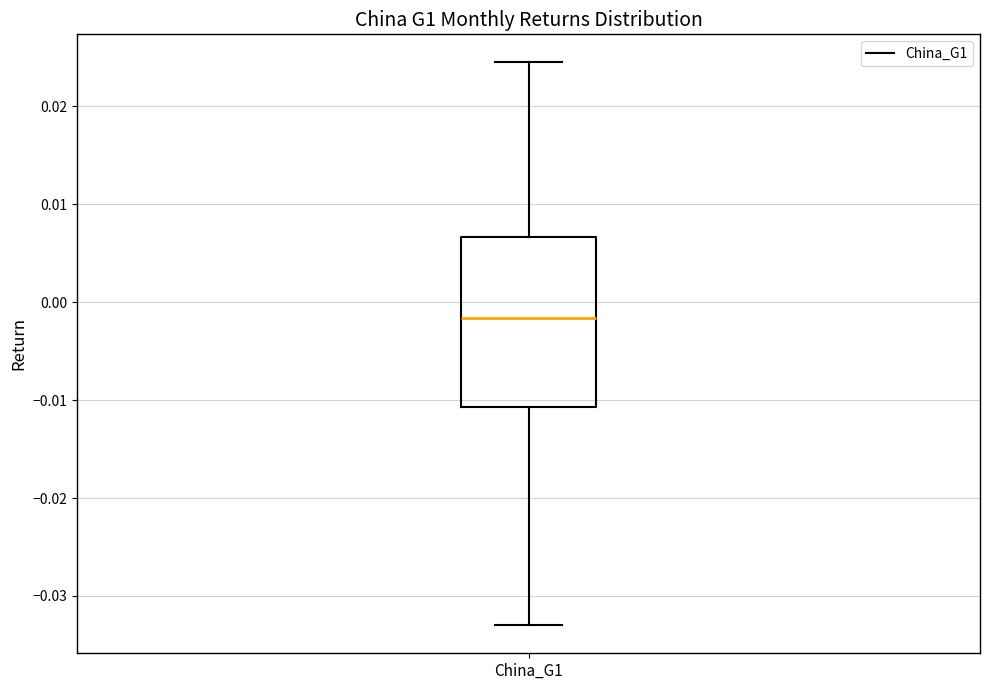

Transcribe this box plot: give where the median line is, the range the box spans, and where the two whiskers end, as read against the y-axis. The values are not printed on the chart, so give them approximately, as read against the axis.

median -0.002, box -0.011 to 0.007, whiskers -0.033 to 0.024